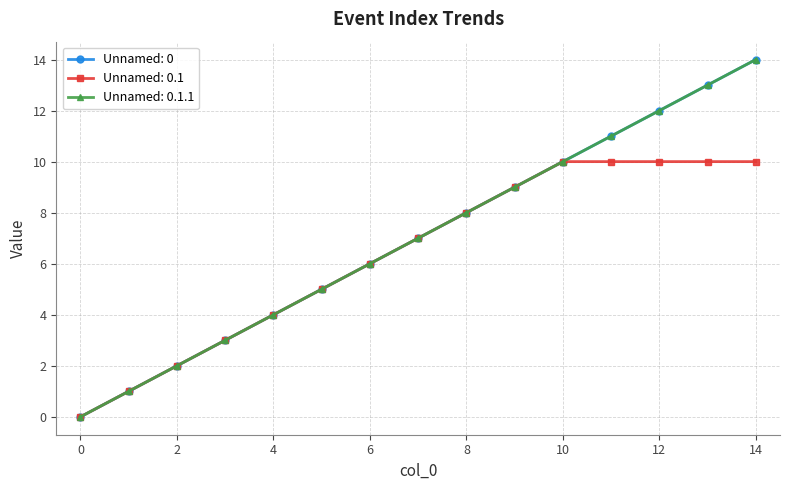

Is this an area chart (filled region under the line)?

No